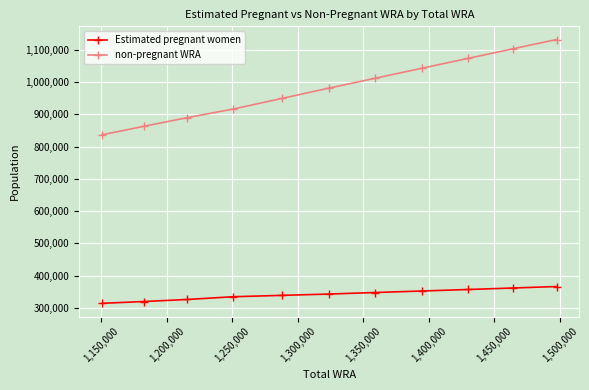

What is the highest value of the Estimated pregnant women series?

366286.8